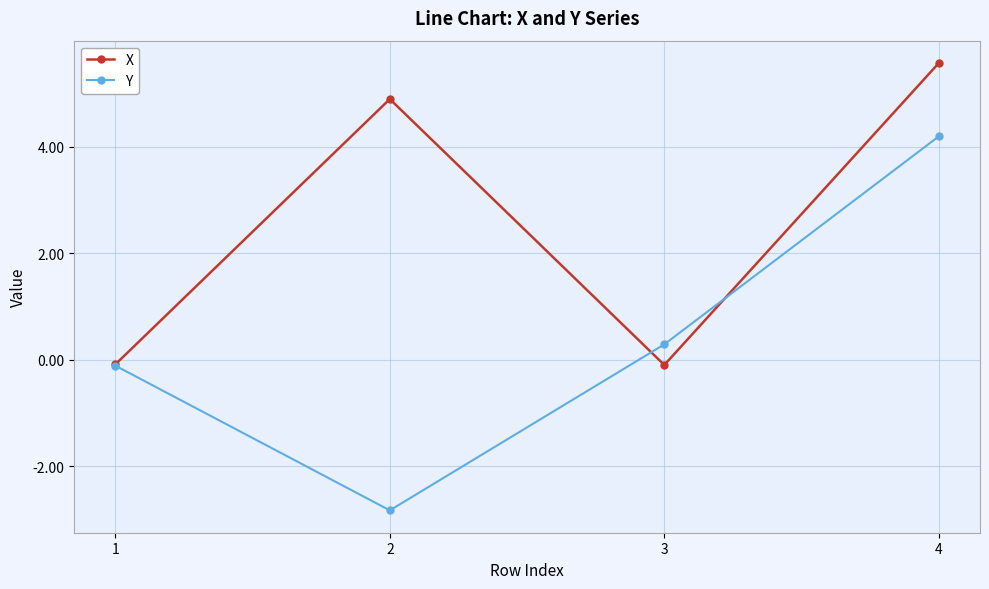

List the series in order of their overall mean, lowest first.

Y, X